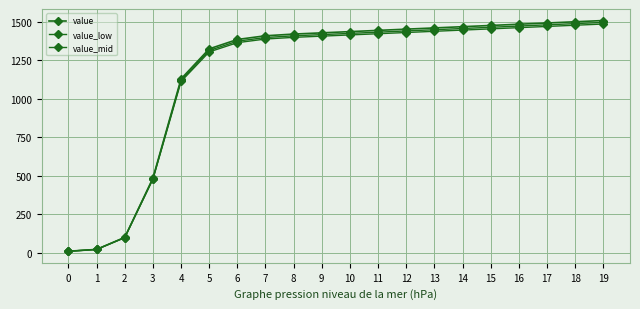

Rank the series by their average value, from lowest to highest.

value_low, value_mid, value